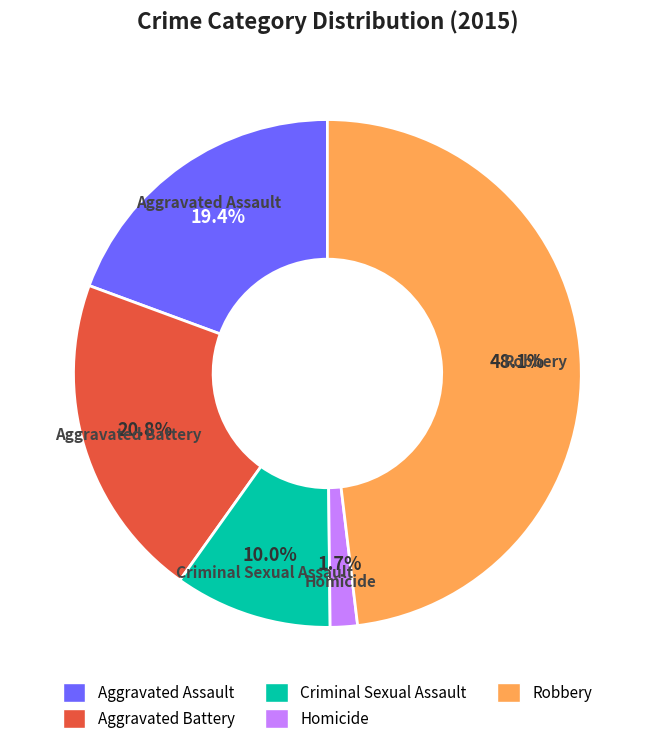

How many slices are in this pie chart?

5